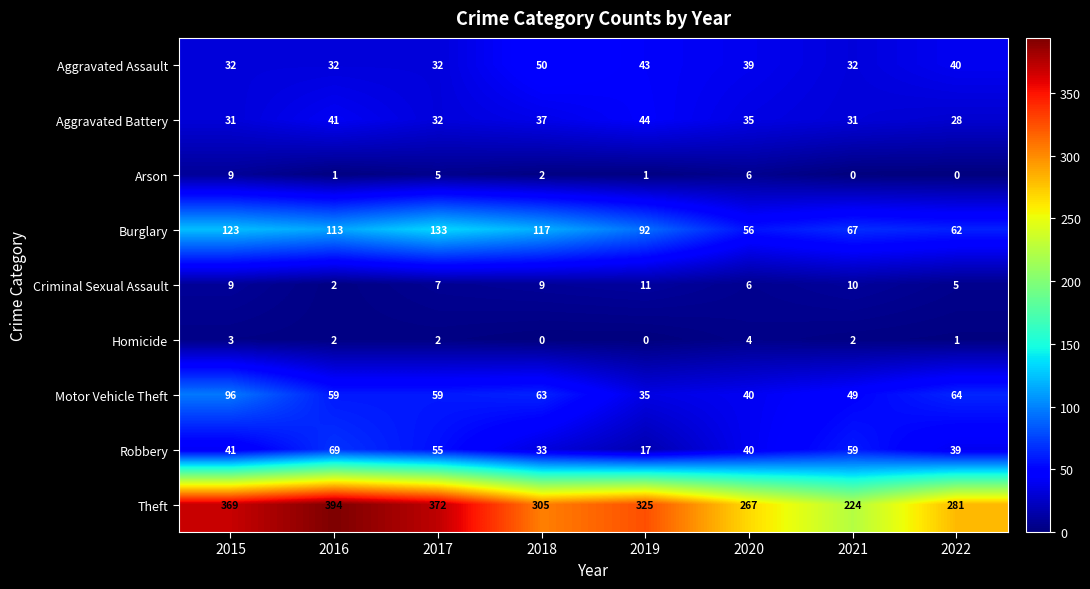

List the series in order of their peak value, highest first.

Theft, Burglary, Motor Vehicle Theft, Robbery, Aggravated Assault, Aggravated Battery, Criminal Sexual Assault, Arson, Homicide